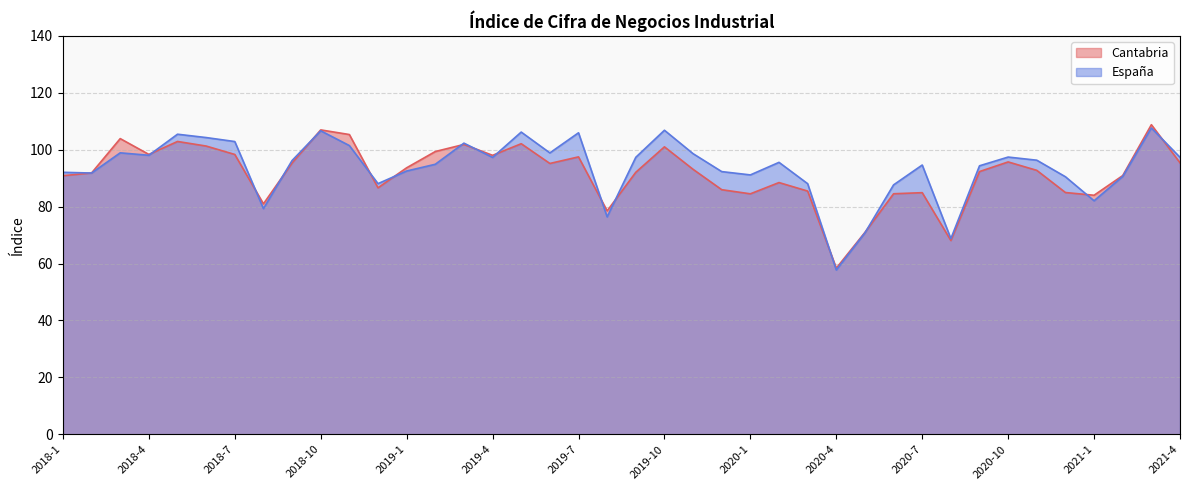

Where is Cantabria nearest to the value 83?

2021-1